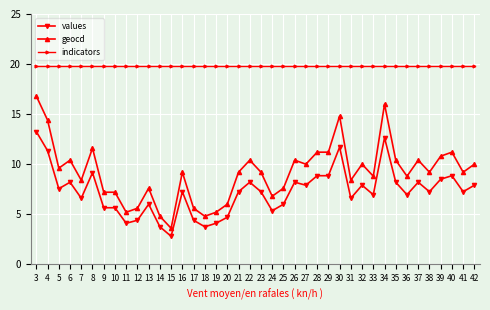

What is the average value of the indicators series?

19.8